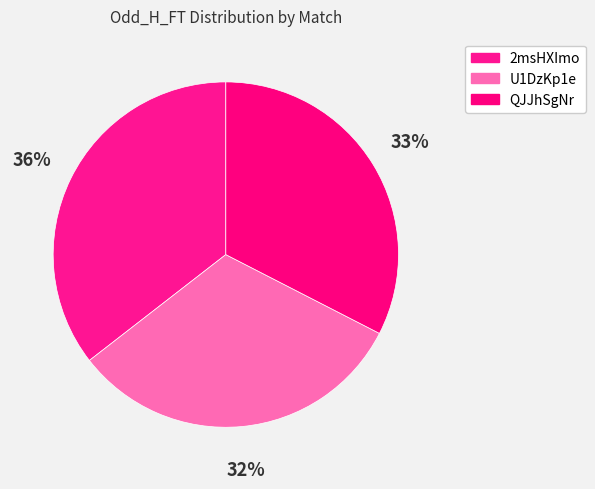

How many slices are in this pie chart?

3